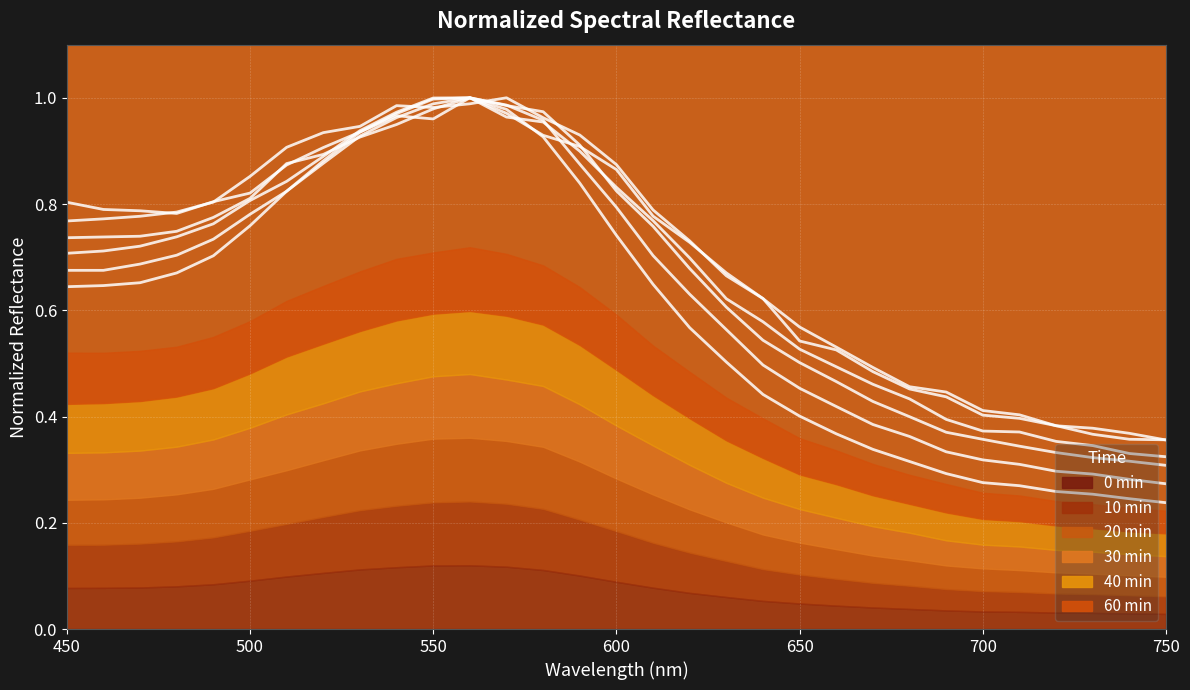

What is the lowest value of the 60min series?

0.4